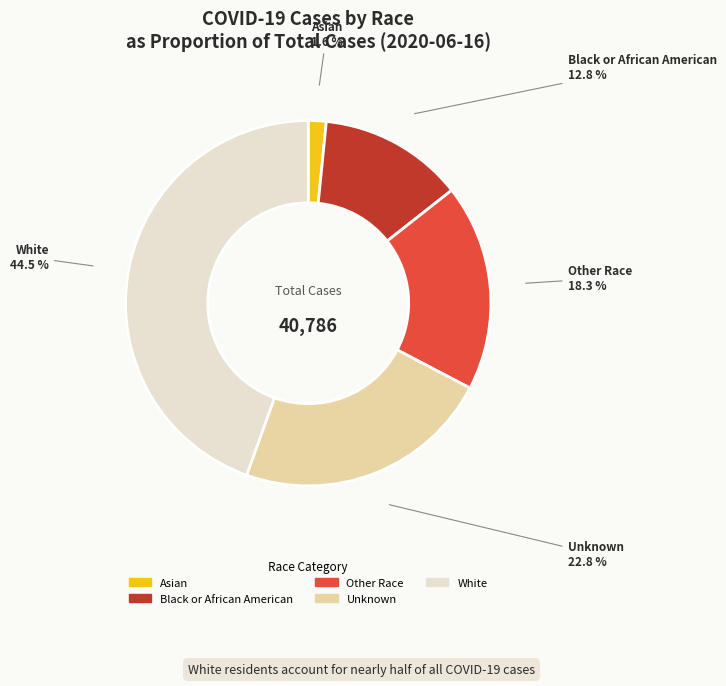

What is the largest slice in the pie chart?

White